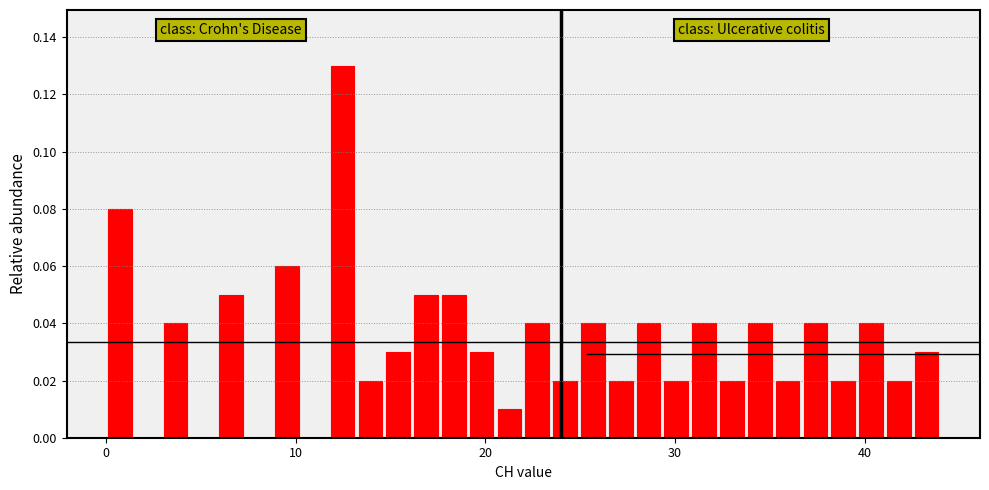

Read against the x-axis, roughly where is the centre of the tallest bar?

12